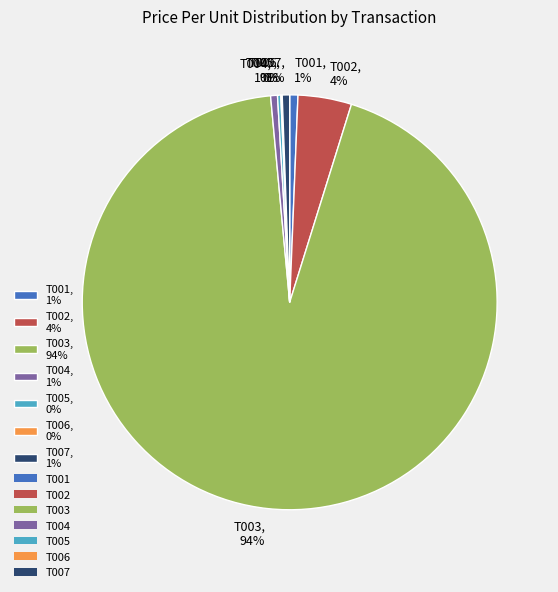

Combined, do T002 and T004 account for over 50%?

No